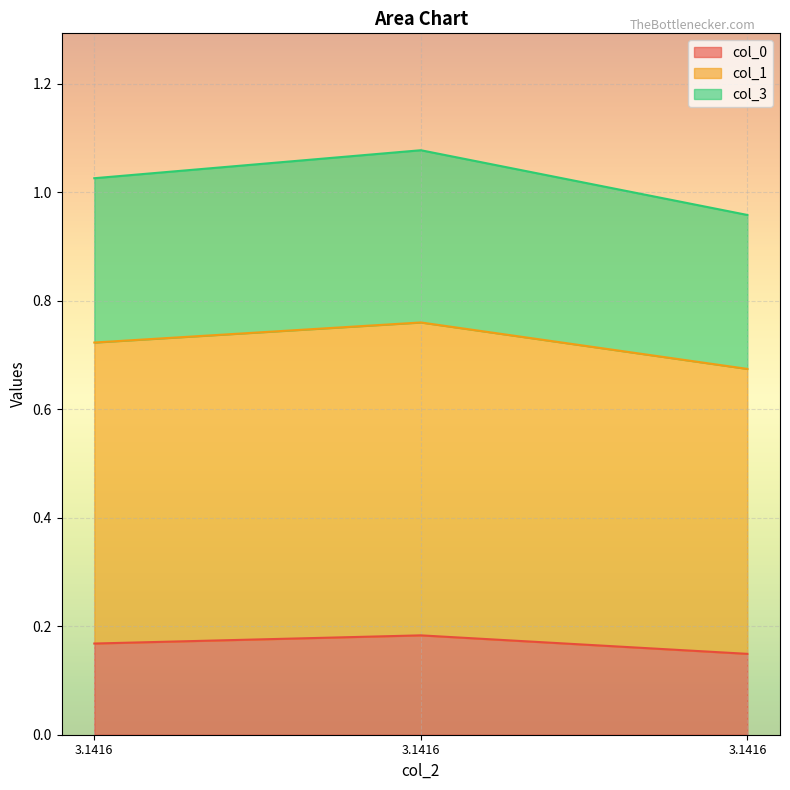

Reading left to right, what are all the values shown in this chart?

col_0: 3.1416=0.2	3.1416=0.2	3.1416=0.1
col_1: 3.1416=0.6	3.1416=0.6	3.1416=0.5
col_3: 3.1416=0.3	3.1416=0.3	3.1416=0.3